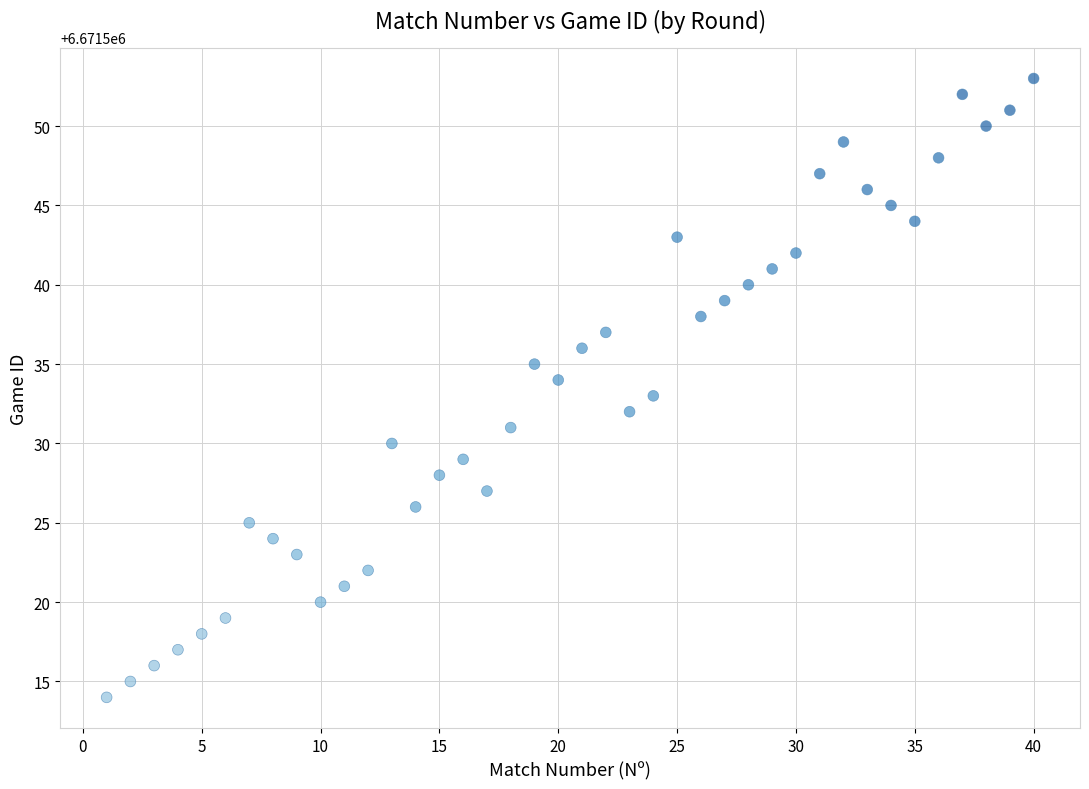

What is the range of Y values (max minus min)?

39